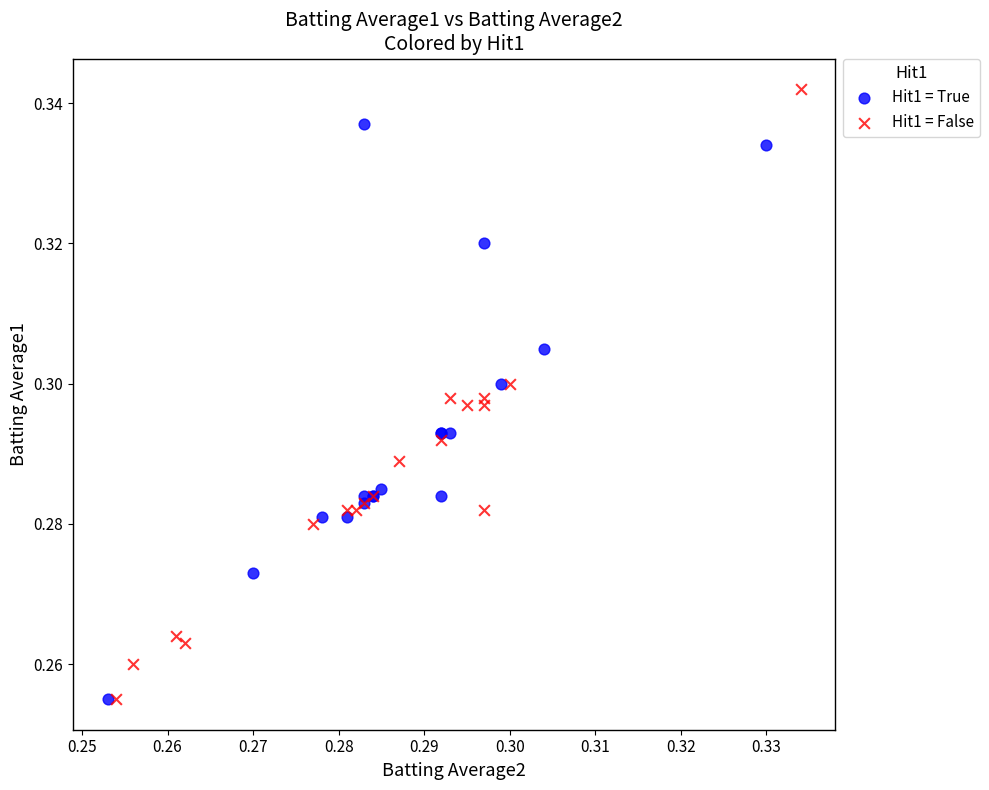

Which series has the widest spread of Y values?

Hit1 = False